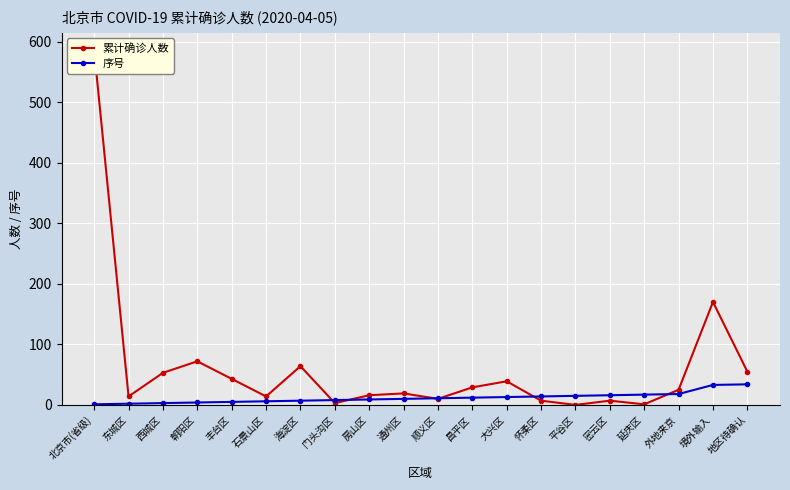

True or false: 累计确诊人数 has a value of 29 at 通州区.

False